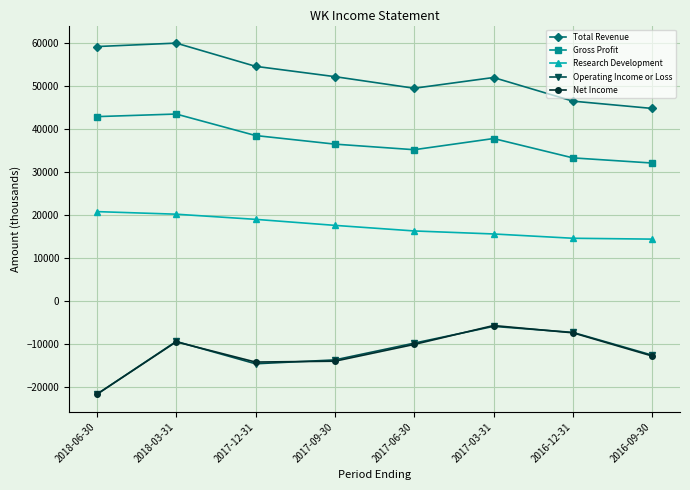

How many distinct data groups are displayed?

5